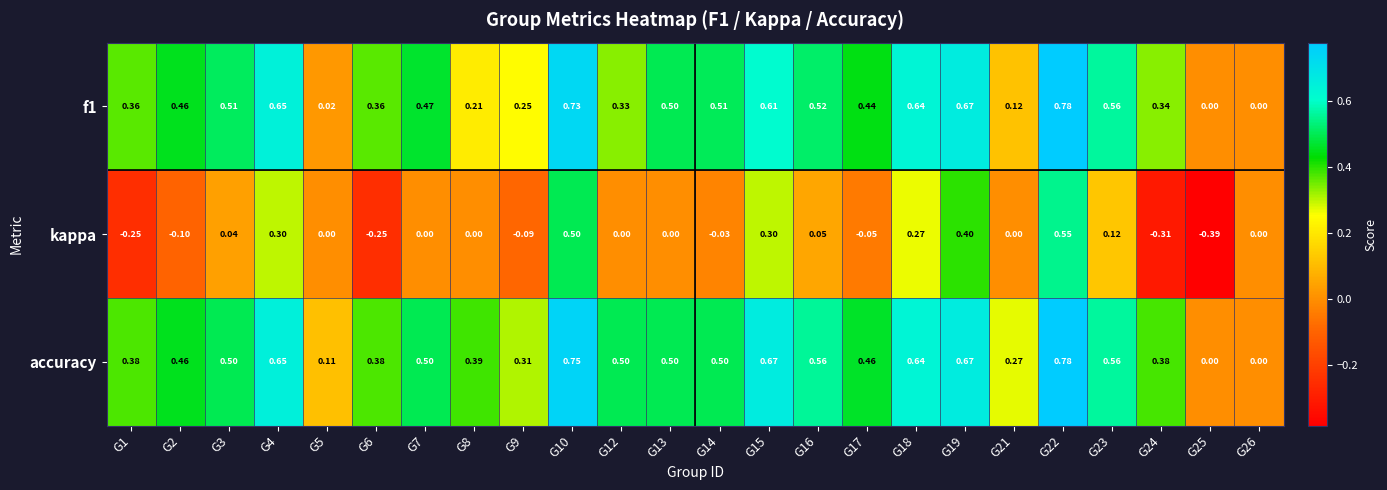

Which series has the largest total across all categories?

accuracy